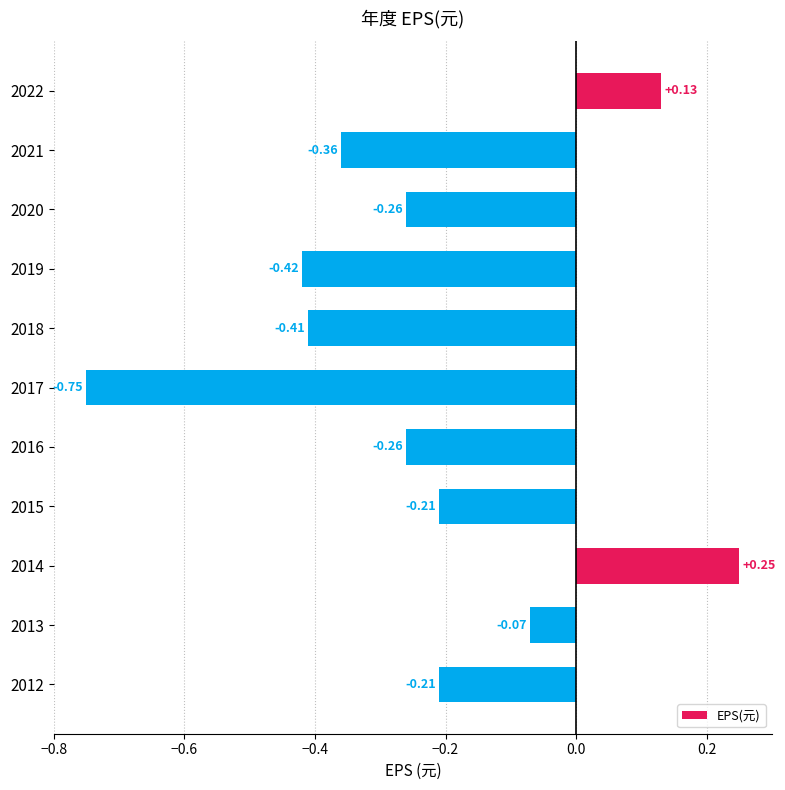

What is the difference between the second highest and minimum values?

0.9